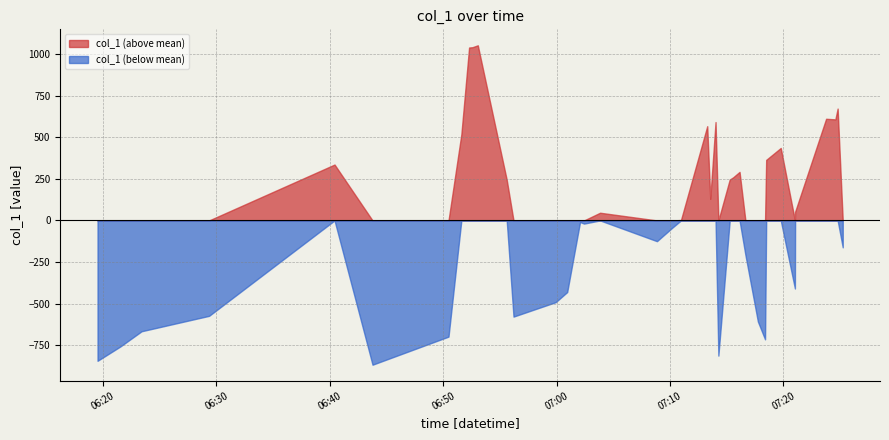

What position from the left is 2018-08-01 06:52:35?

10